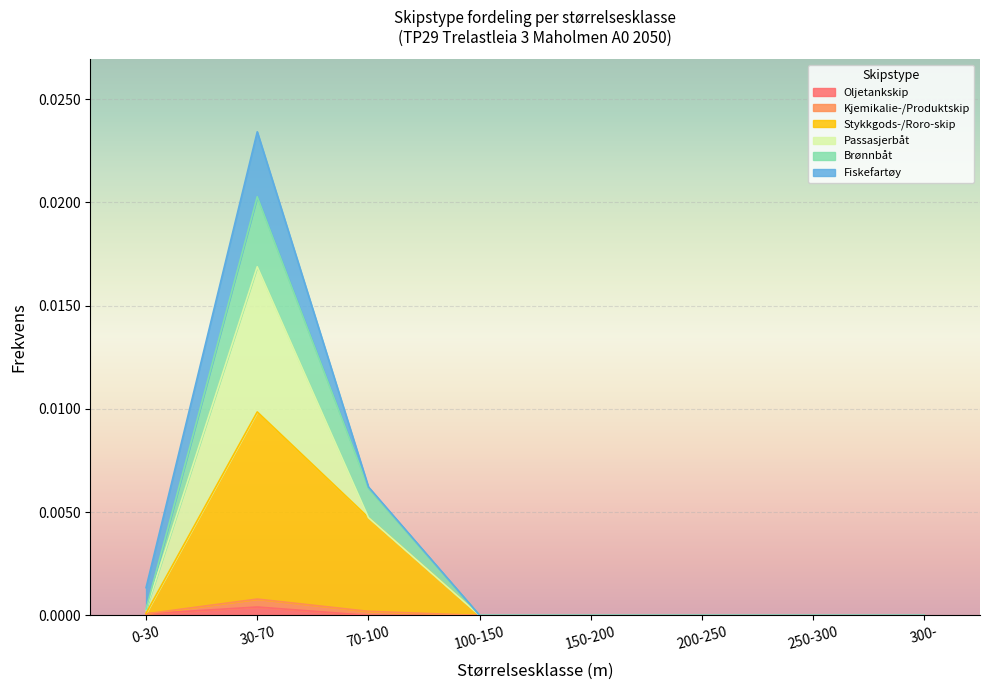

True or false: Stykkgods-/Roro-skip has more than 0 interior local peaks.

True